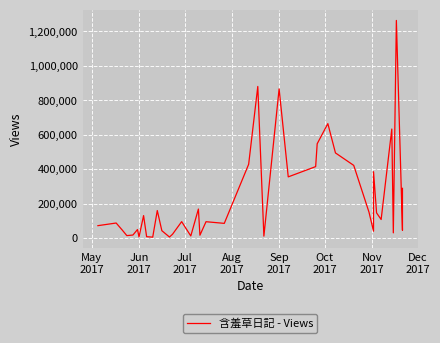

How many lines are shown in the chart?

1